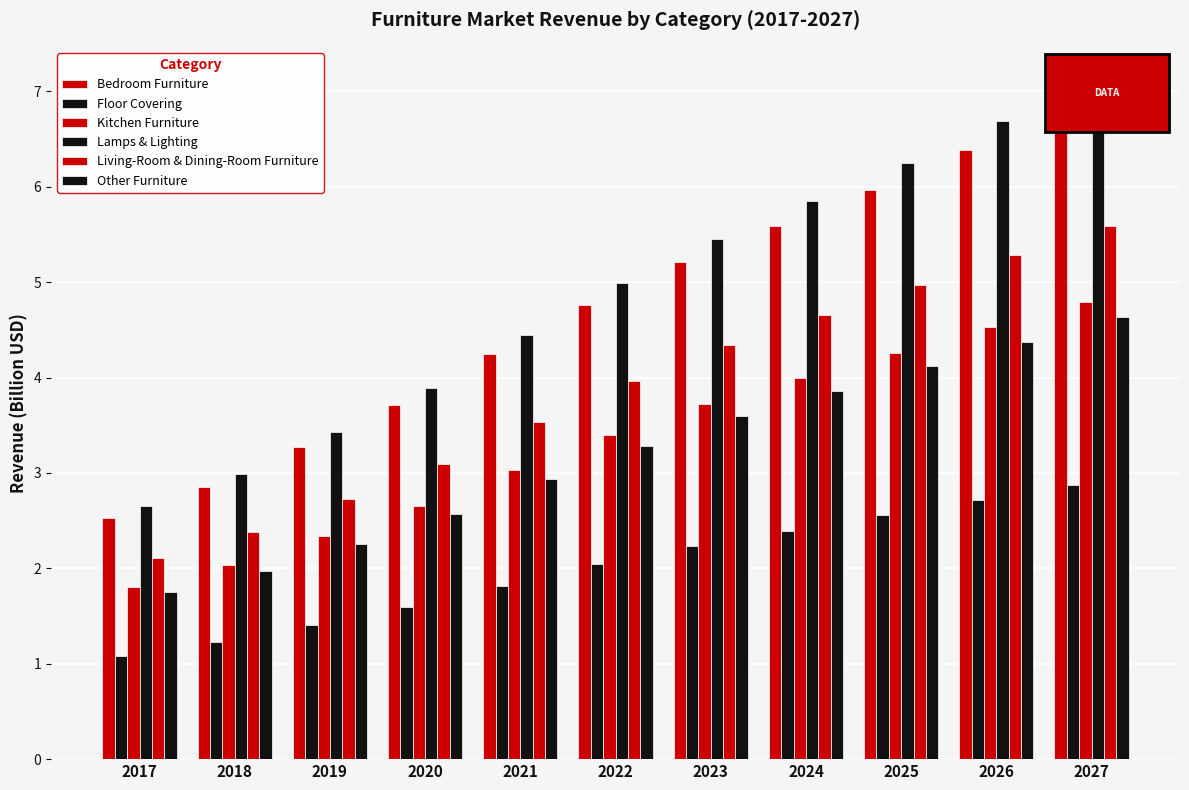

At how many categories does at least one series exceed 6?

3